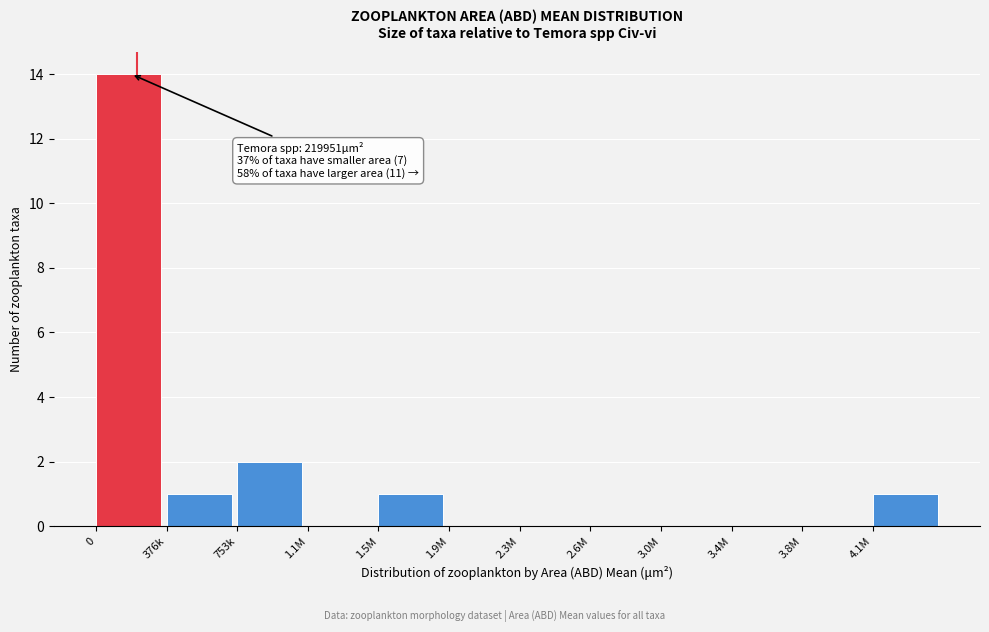

Reading right to left, transcribe all the data shown in this chart.

4.1M=1	3.8M=0	3.4M=0	3.0M=0	2.6M=0	2.3M=0	1.9M=0	1.5M=1	1.1M=0	753k=2	376k=1	0=14